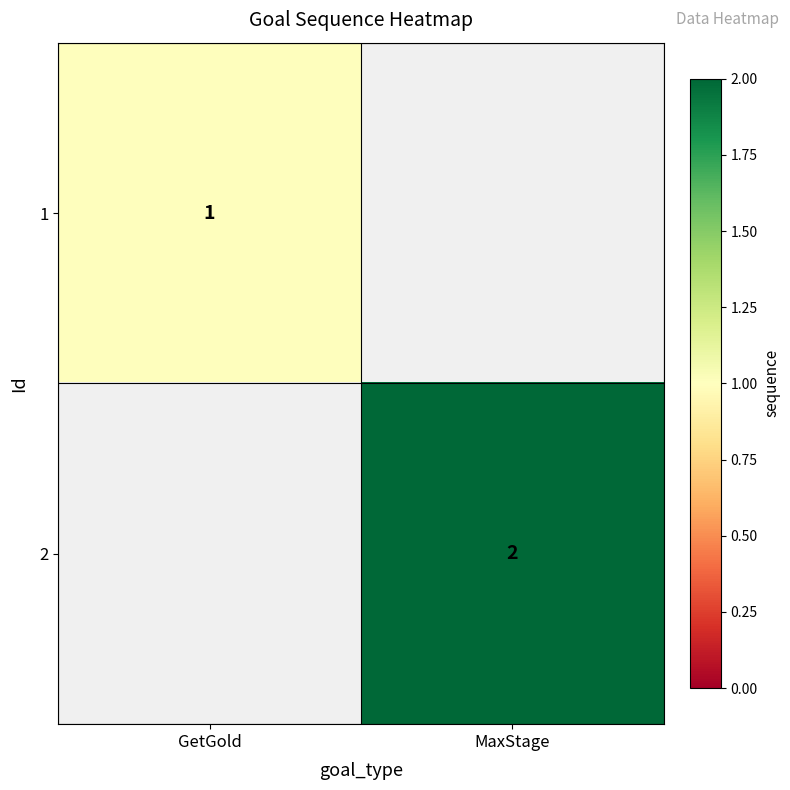

True or false: 2 has a value of 1 at MaxStage.

False